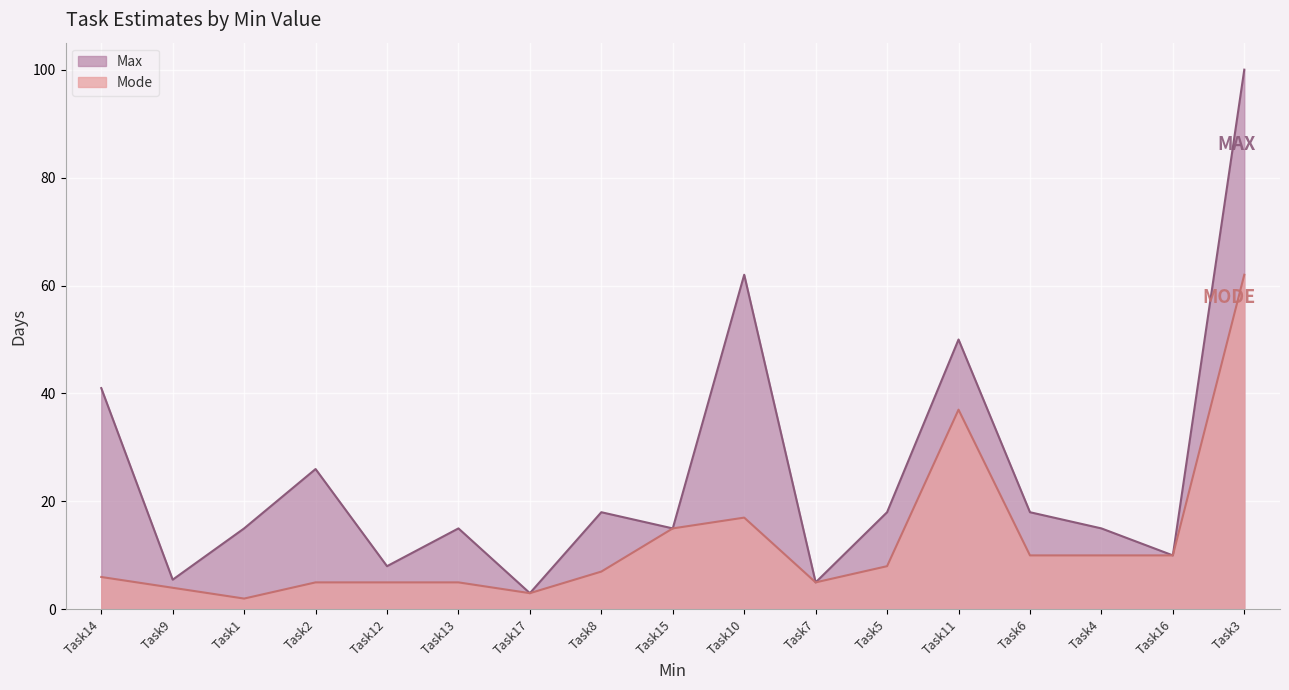

At which category does Mode reach its first local valley?

Task1